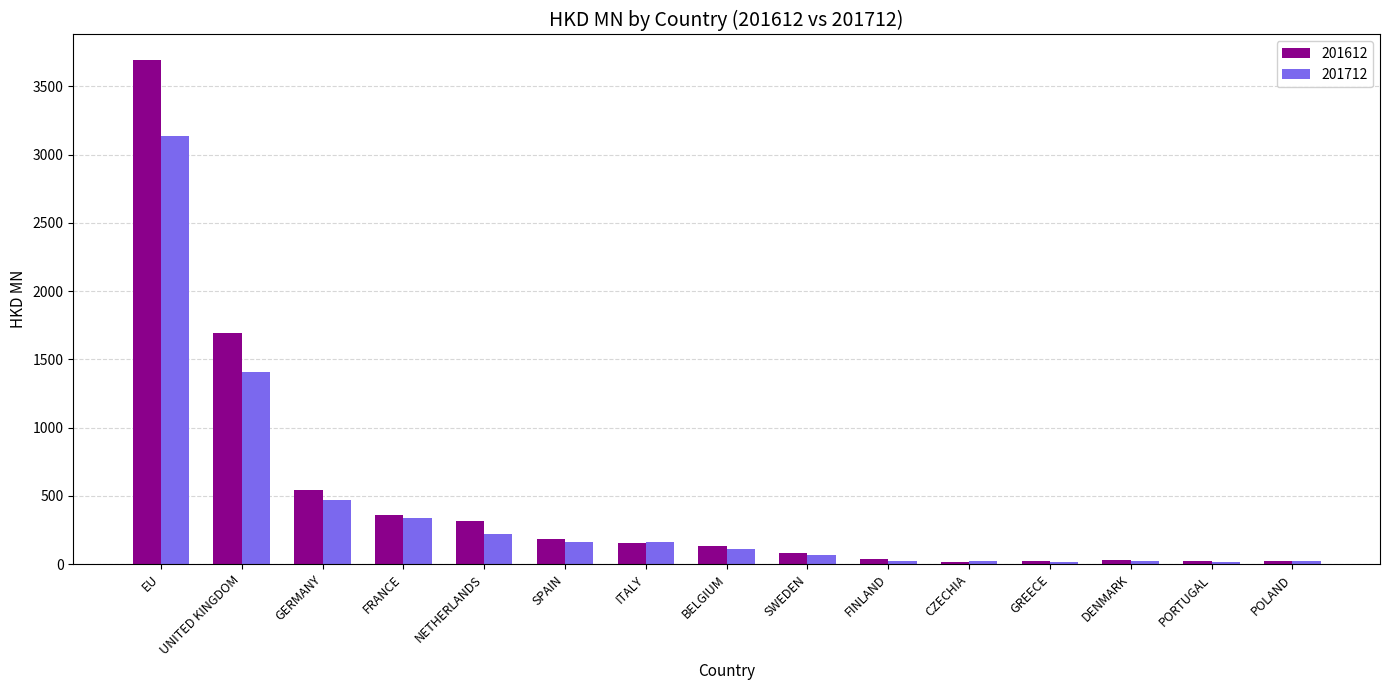

What is the average value of the 201712 series?

413.9